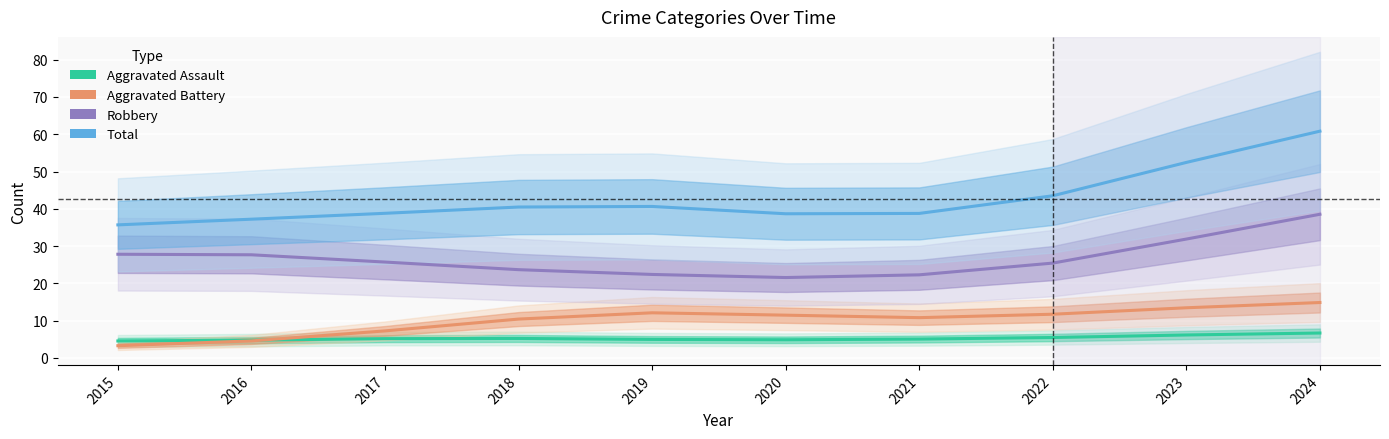

The value of Robbery at 2015 is 10.2. True or false?

False